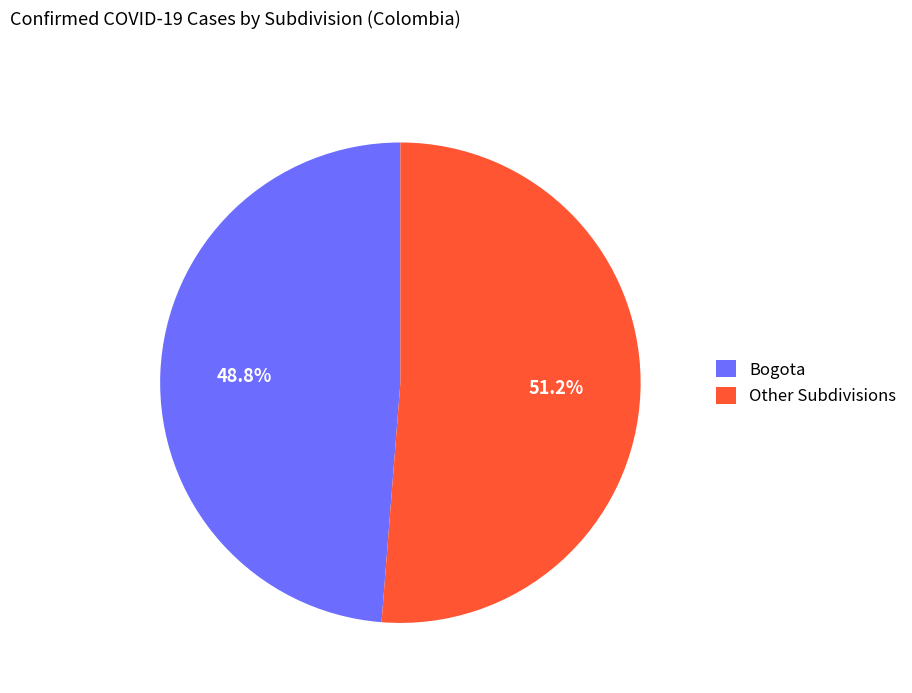

Does any single category account for the majority?

Yes